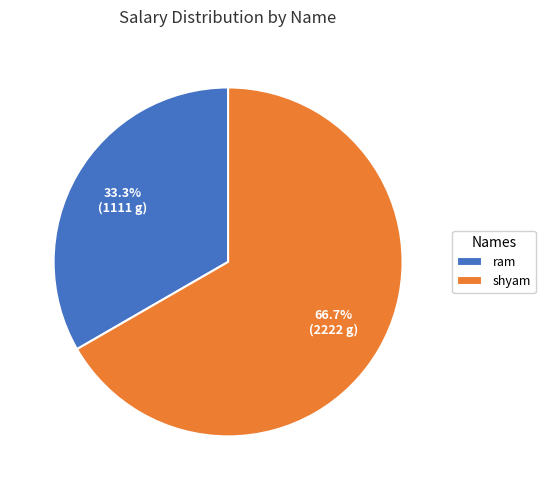

Which category has the smallest portion of the pie?

ram